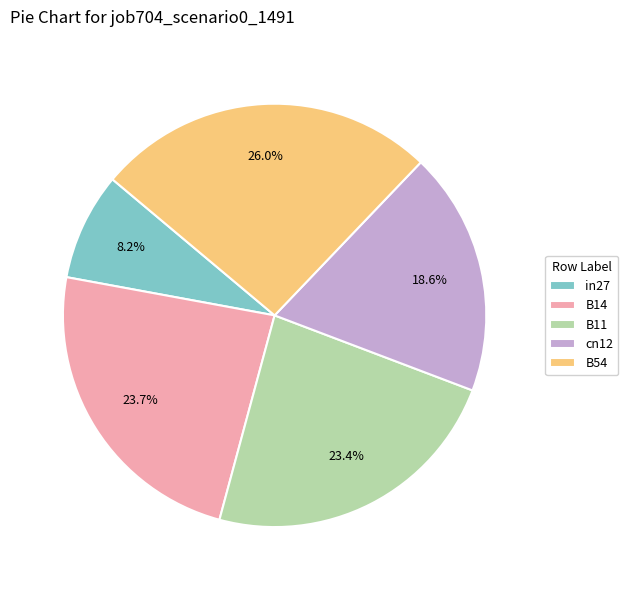

How much of the chart is everything except in27?

91.8%